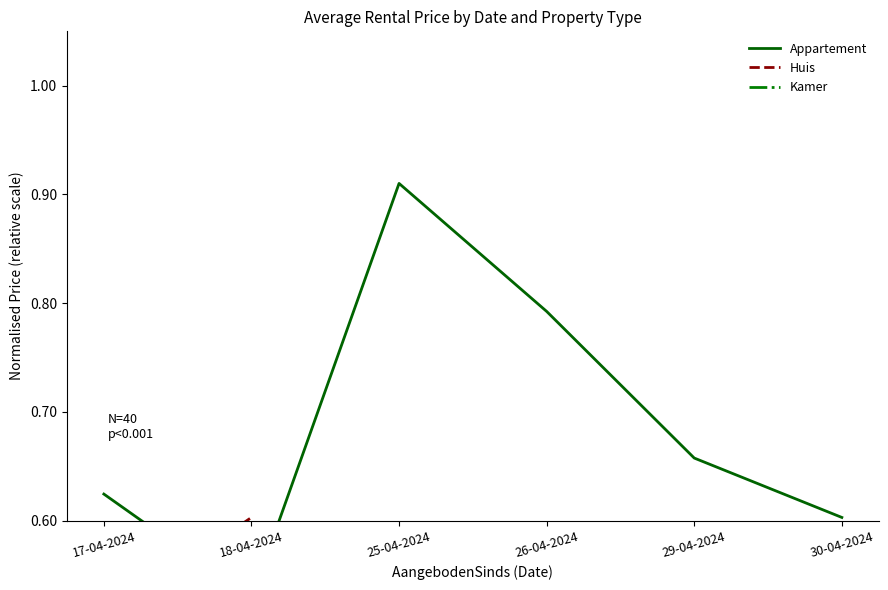

What is the label of the 6th point from the left?

30-04-2024